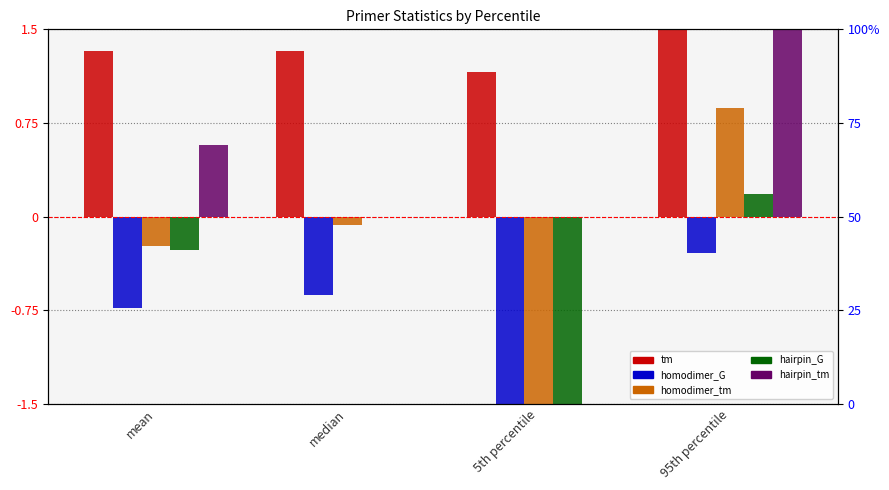

Rank the series by their maximum value, from highest to lowest.

tm, hairpin_tm, homodimer_tm, hairpin_G, homodimer_G